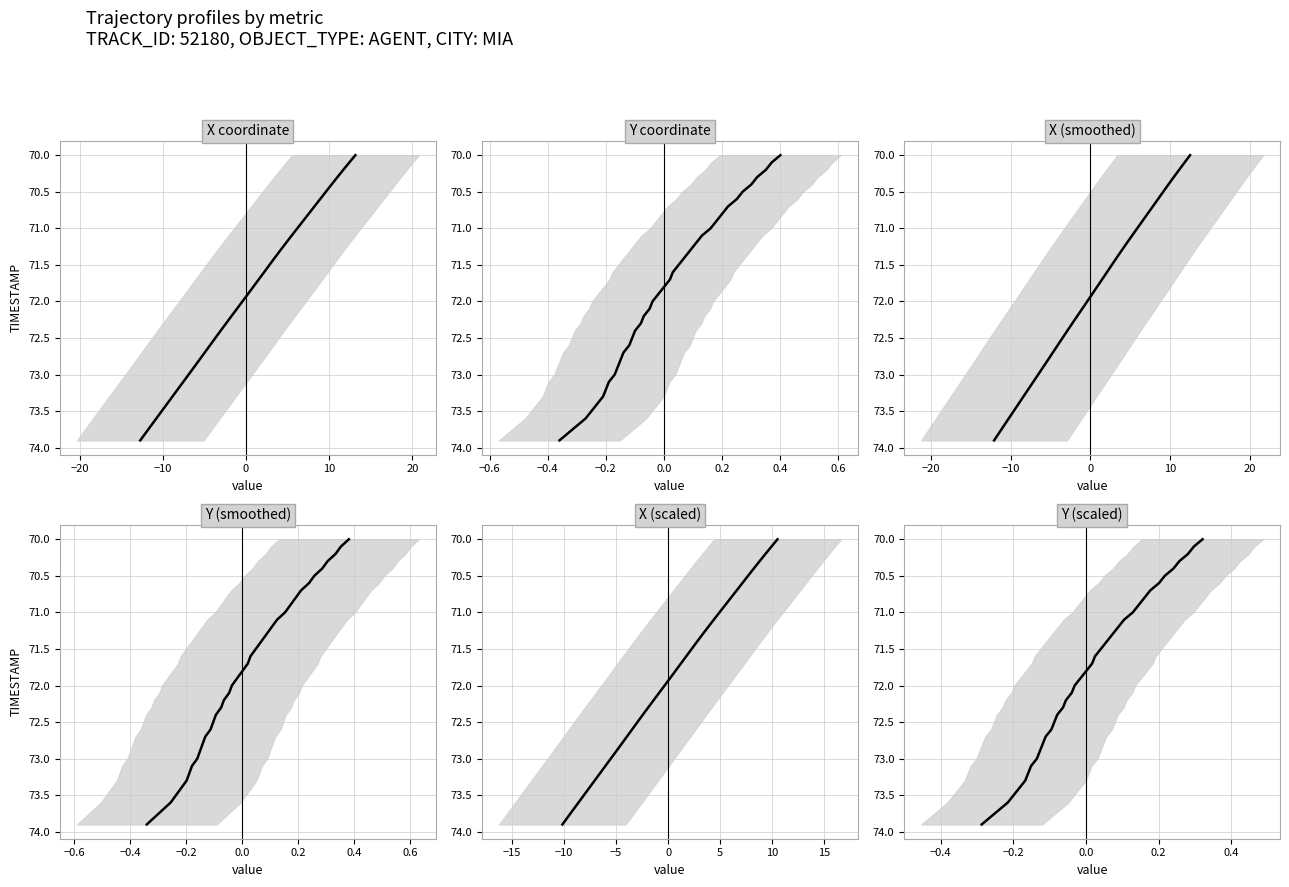

How many lines are shown in the chart?

6